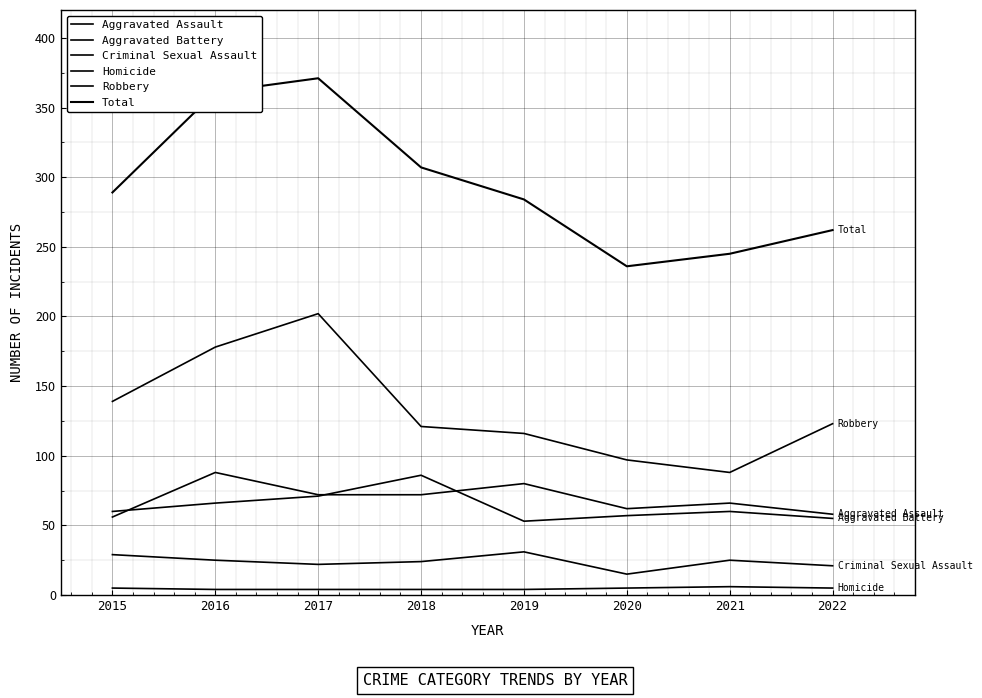

Does the chart display data point markers on the line(s)?

No